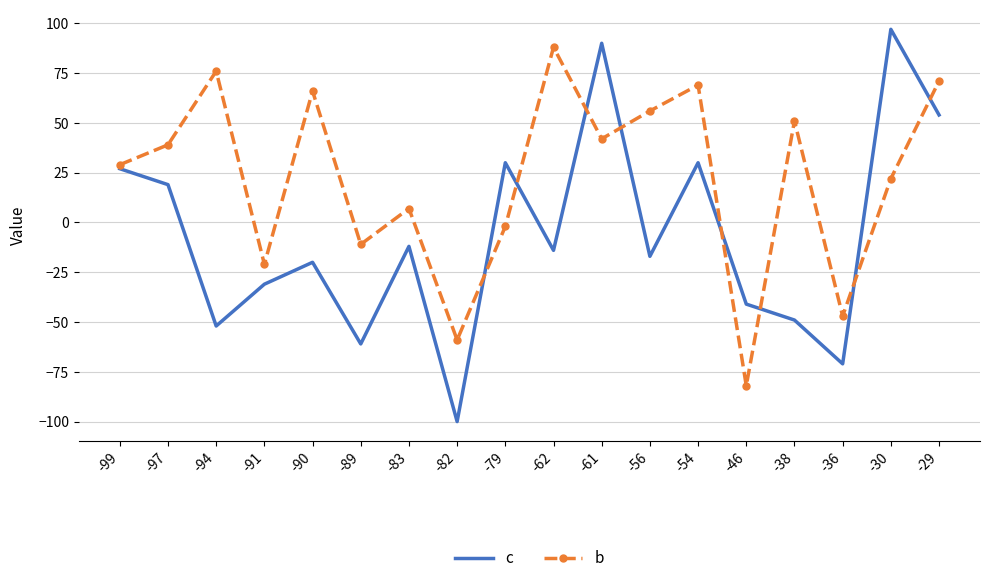

Reading left to right, list all the values displayed in this chart.

c: -99=27	-97=19	-94=-52	-91=-31	-90=-20	-89=-61	-83=-12	-82=-100	-79=30	-62=-14	-61=90	-56=-17	-54=30	-46=-41	-38=-49	-36=-71	-30=97	-29=54
b: -99=29	-97=39	-94=76	-91=-21	-90=66	-89=-11	-83=7	-82=-59	-79=-2	-62=88	-61=42	-56=56	-54=69	-46=-82	-38=51	-36=-47	-30=22	-29=71